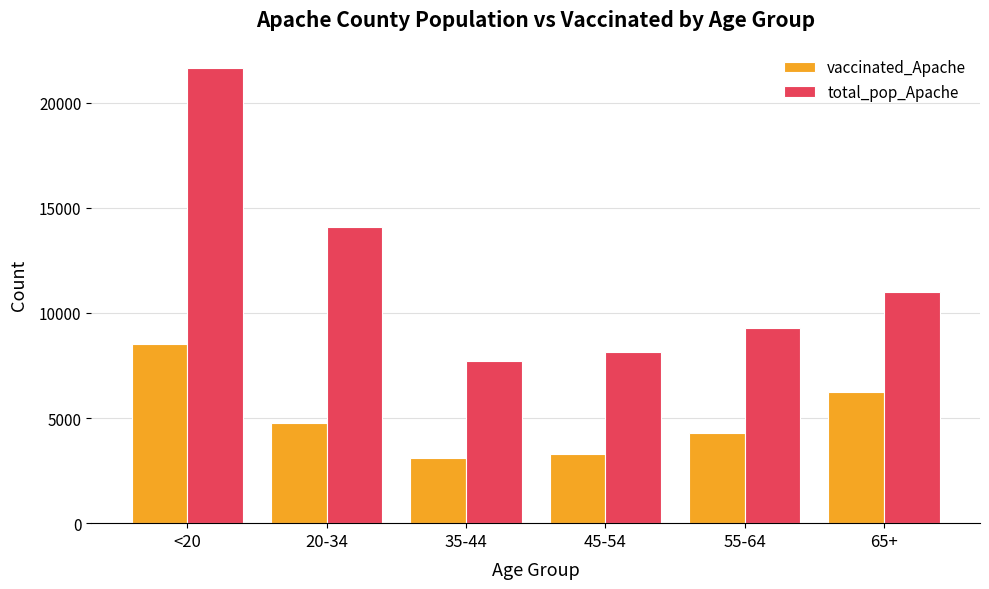

What is the total value across all series at 55-64?

13557